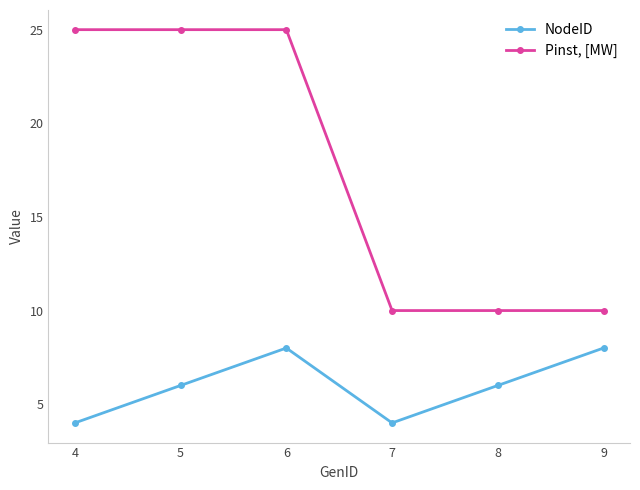

At 8, list the series in order from largest to smallest.

Pinst, [MW], NodeID